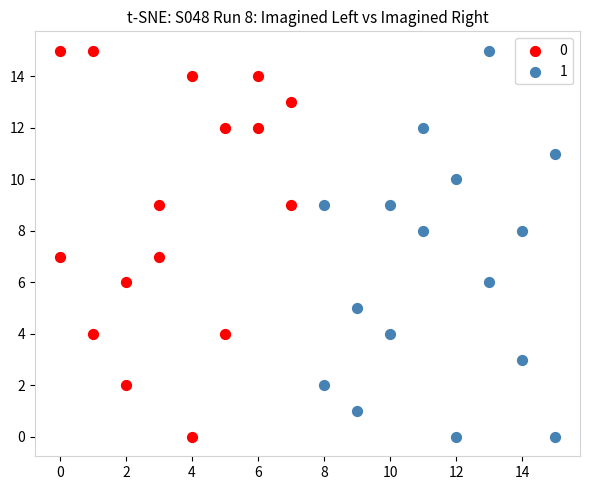

What are all the series names shown in the legend?

0, 1